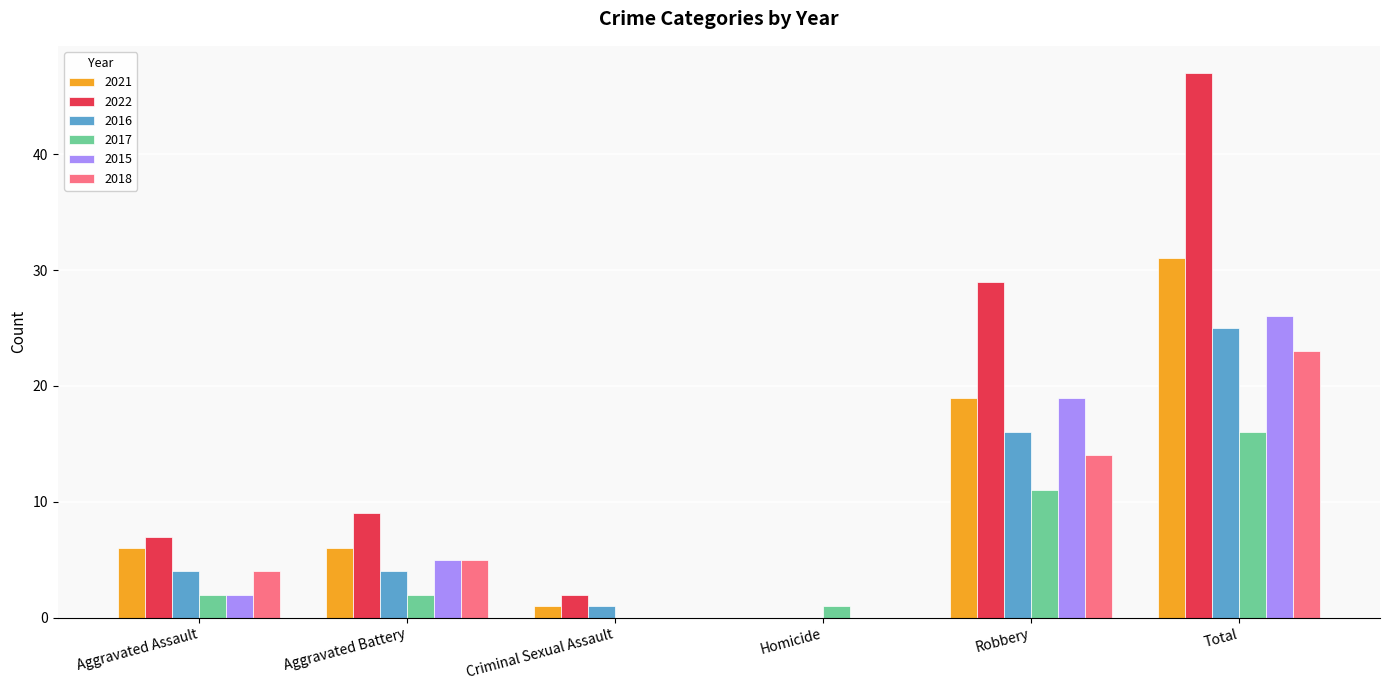

What is the spread (max minus min) of values at Aggravated Assault?

5